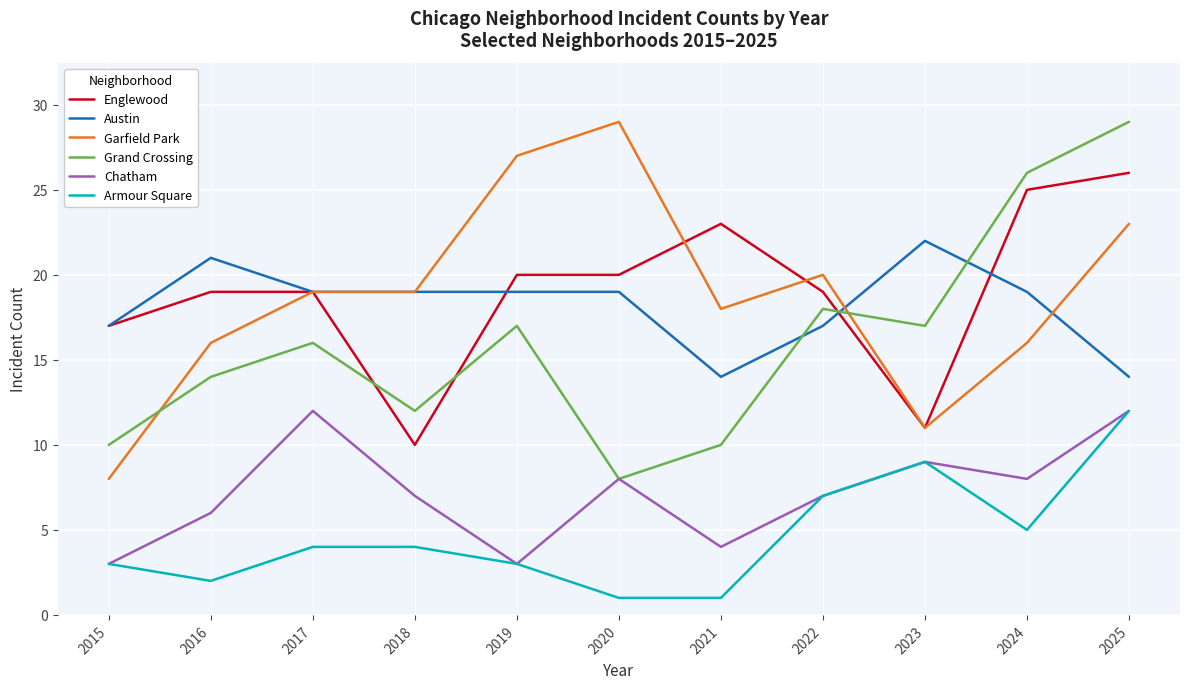

Is this an area chart (filled region under the line)?

No